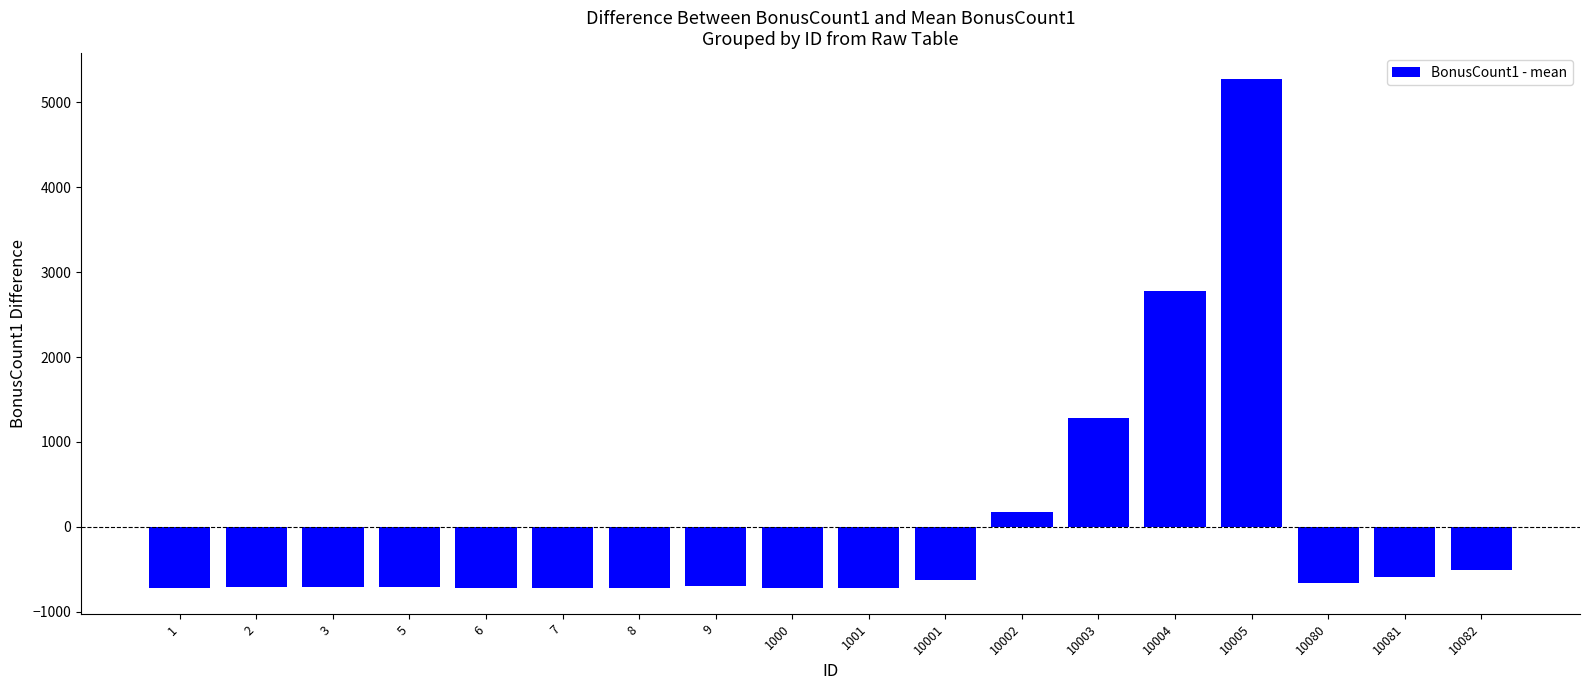

The value at 2 is -144.4. True or false?

False